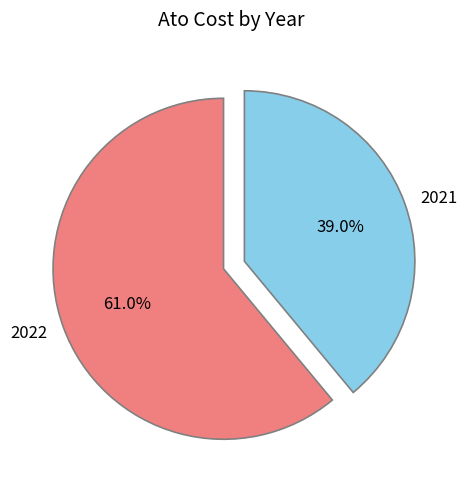

How many slices are in this pie chart?

2